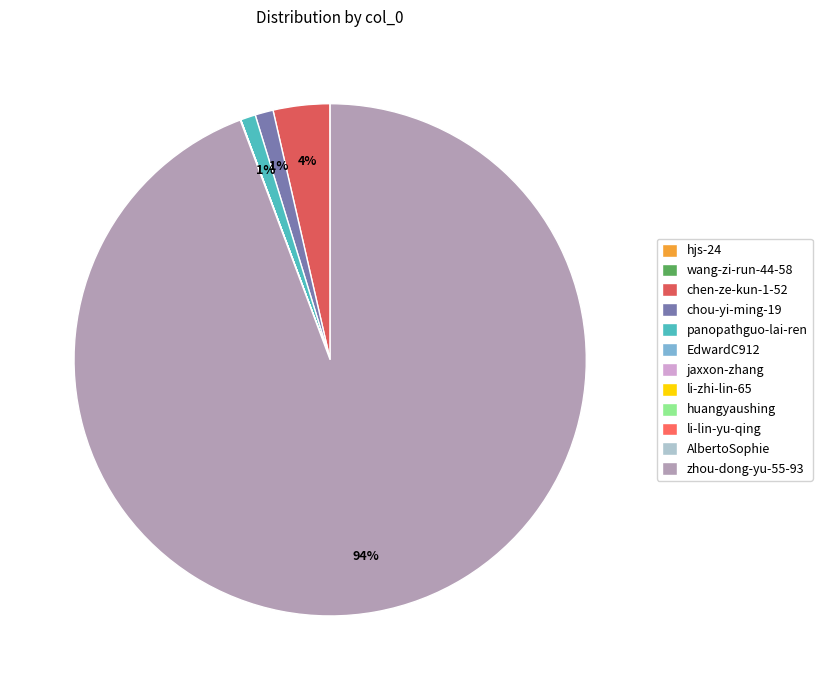

True or false: li-lin-yu-qing accounts for 1% of the total.

False